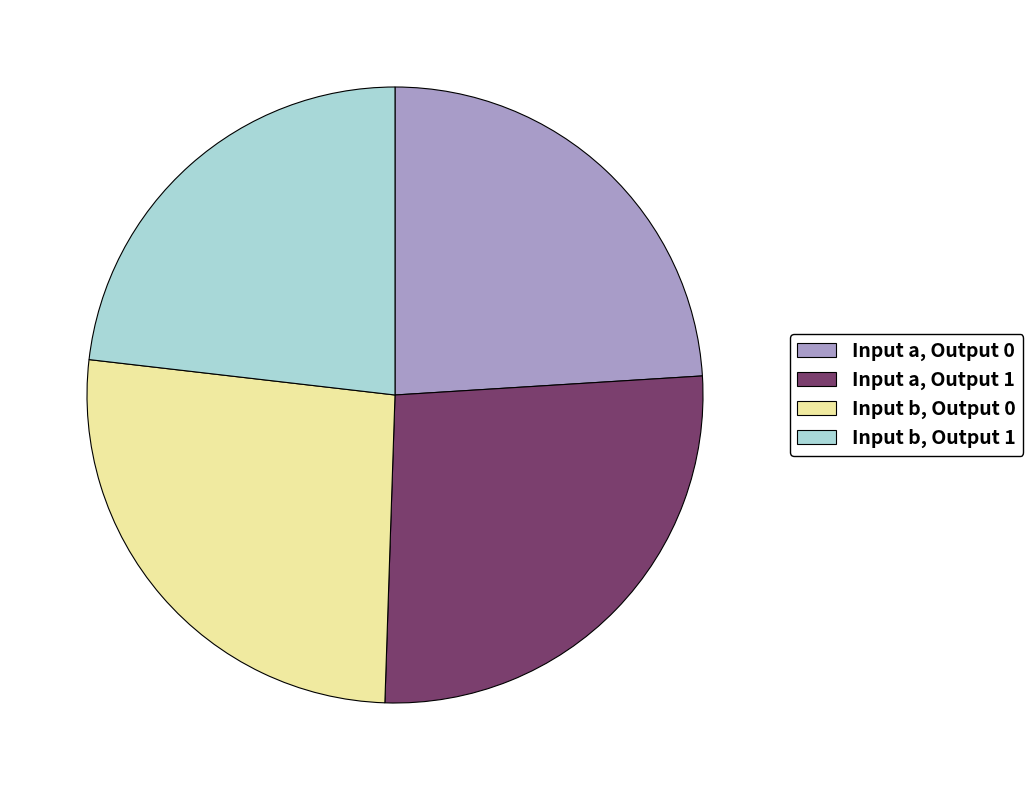

Is there any slice that represents more than half of the pie?

No